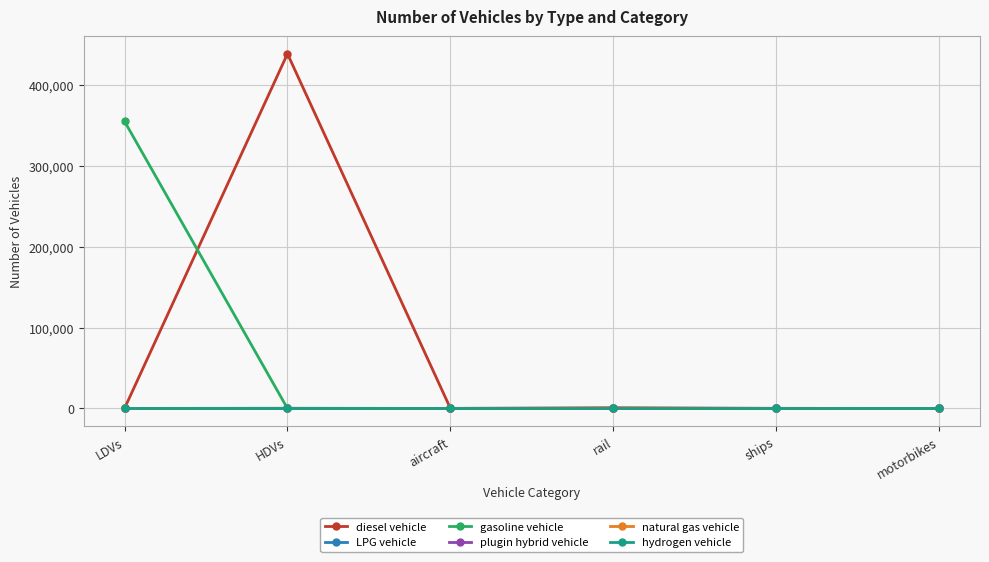

What is the sum of all gasoline vehicle values?

355066